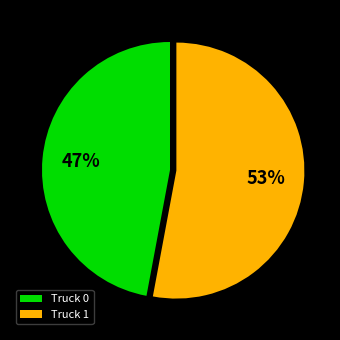

The Truck 0 slice represents 47% of the pie. True or false?

True